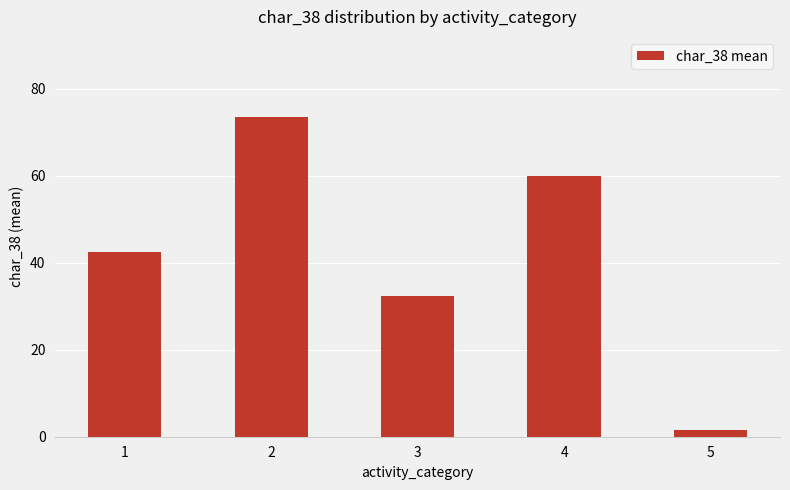

List the labels in order of value, largest first.

2, 4, 1, 3, 5